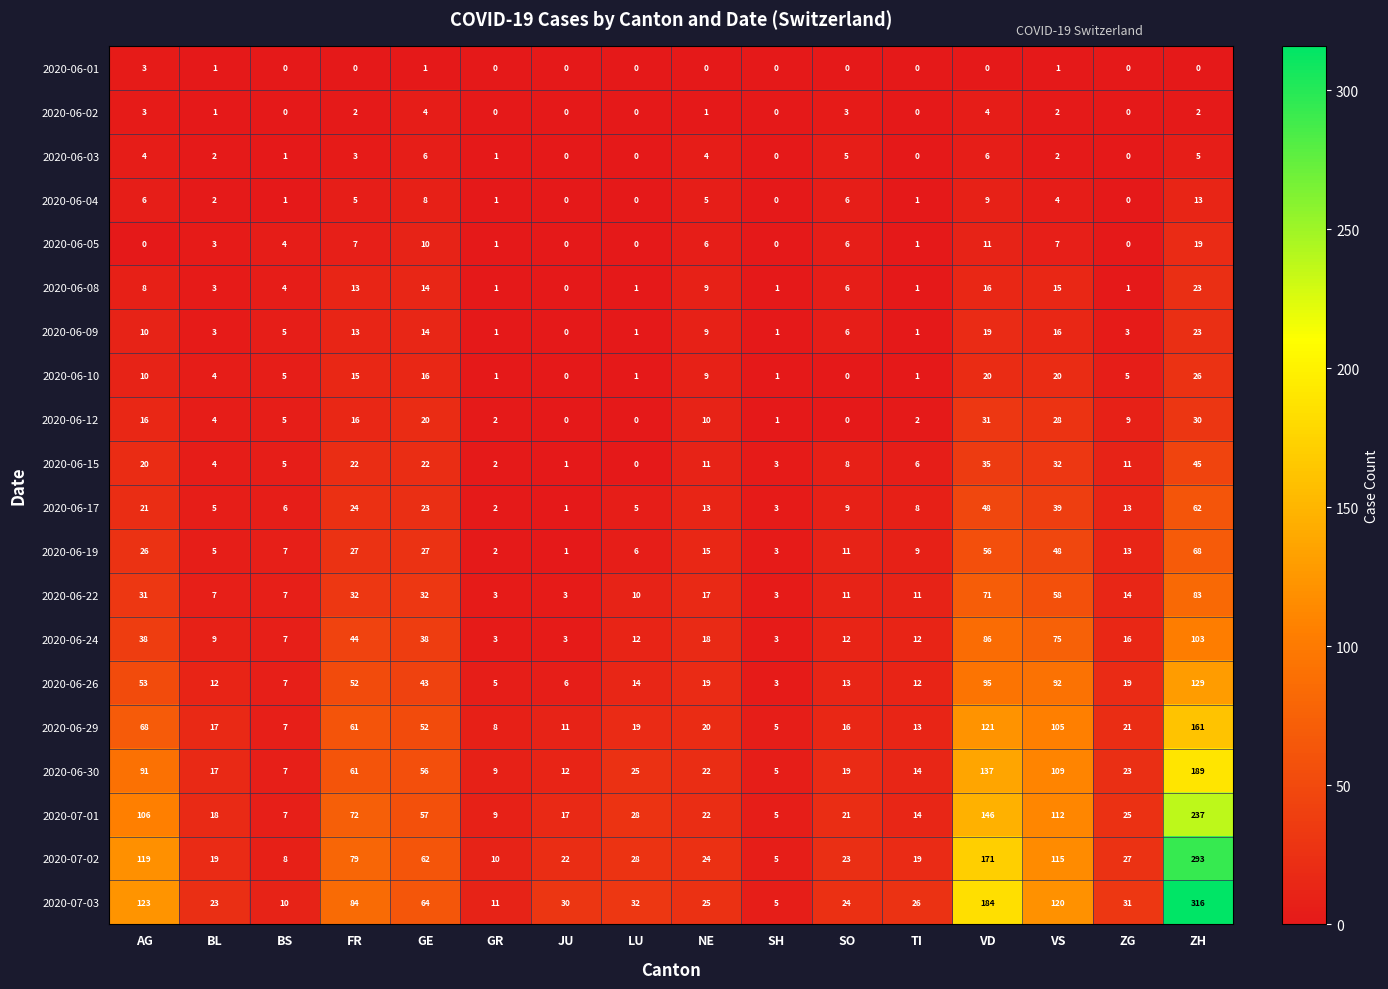

What is the difference between the 2020-07-02 values at JU and GE?

40